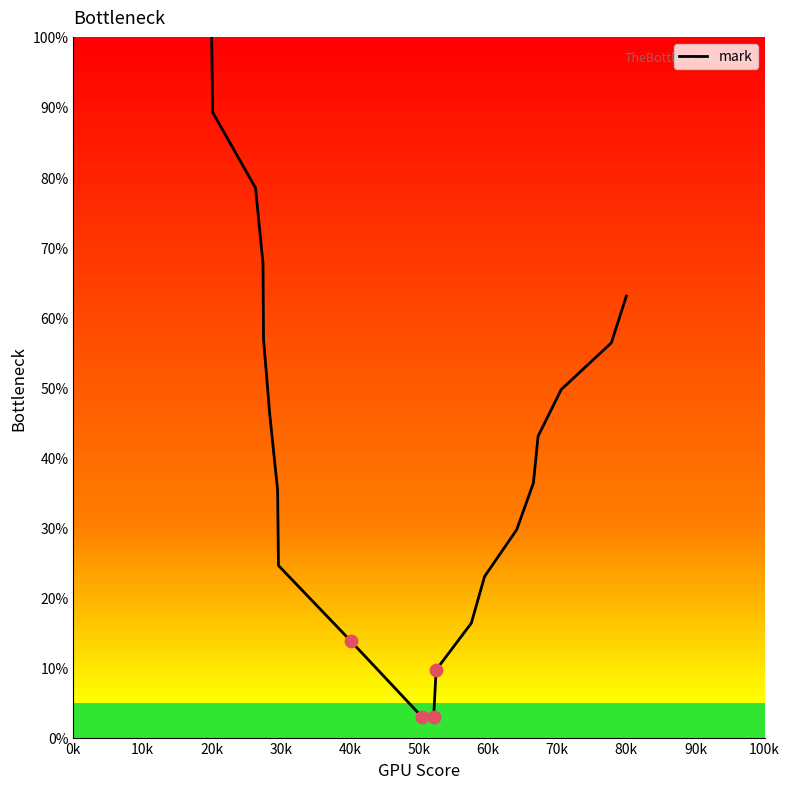

What is the greatest value displayed?

100.0